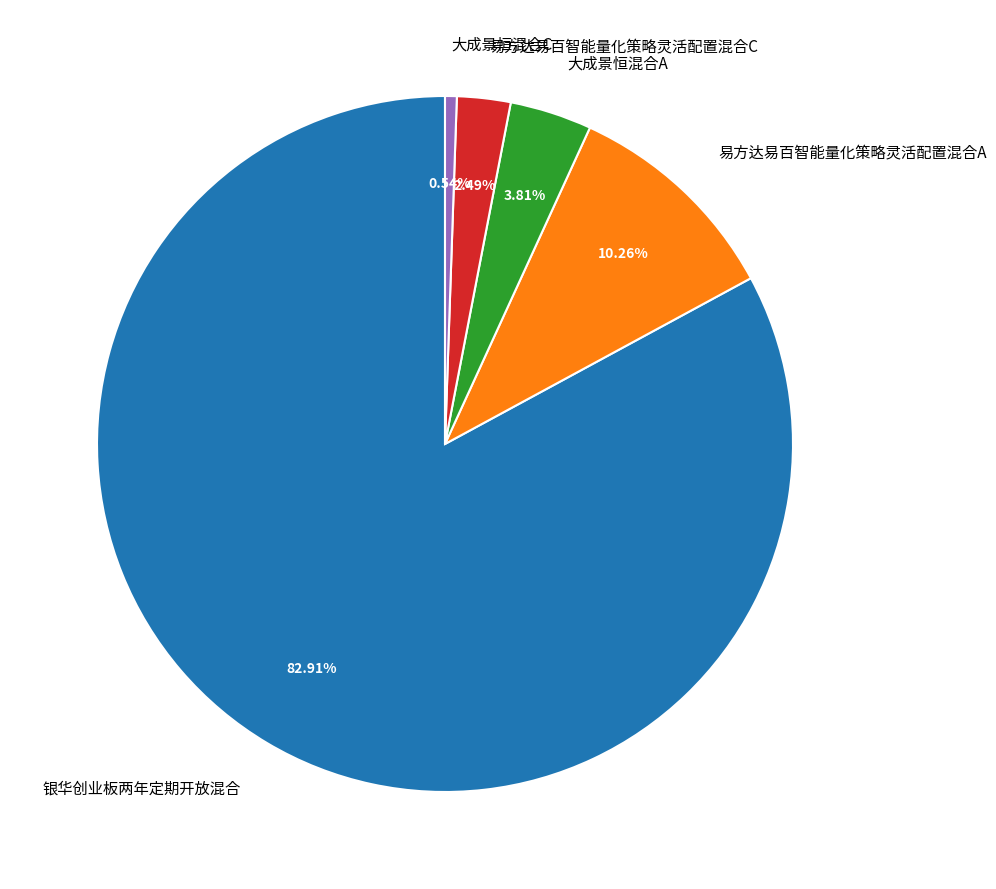

Rank the categories by value from highest to lowest.

银华创业板两年定期开放混合, 易方达易百智能量化策略灵活配置混合A, 大成景恒混合A, 易方达易百智能量化策略灵活配置混合C, 大成景恒混合C